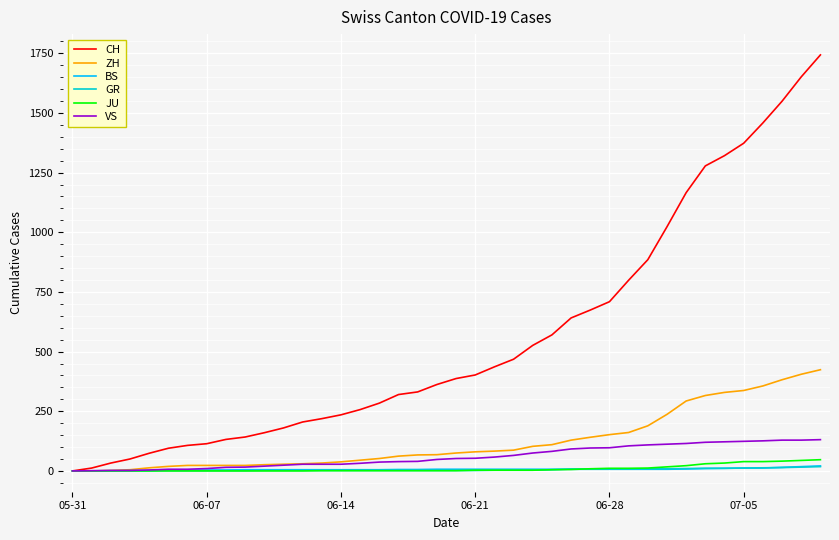

Reading left to right, list all the values displayed in this chart.

CH: 0	12	33	50	74	95	107	114	132	142	160	180	205	219	235	257	284	320	331	362	387	402	436	468	526	570	641	674	709	799	885	1023	1166	1278	1321	1373	1458	1549	1651	1743
ZH: 0	0	2	5	13	19	23	23	23	23	26	28	30	33	38	45	52	62	67	68	75	80	83	87	103	110	129	141	152	161	189	237	293	316	329	337	356	382	405	424
BS: 0	0	0	1	1	4	4	4	4	5	5	5	5	5	5	5	5	6	6	7	7	7	7	7	7	7	7	7	7	7	7	7	8	10	11	12	12	15	18	21
GR: 0	0	1	1	1	1	1	1	1	1	2	2	2	2	2	2	2	2	2	2	2	2	3	3	3	5	8	8	8	8	9	9	10	11	11	12	13	14	16	18
JU: 0	0	0	0	0	0	0	0	0	0	0	0	0	1	1	1	1	1	1	1	1	3	3	3	3	5	6	9	11	11	12	17	22	30	33	39	39	41	44	47
VS: 0	1	2	2	4	7	7	10	15	16	20	24	28	28	28	32	37	39	40	48	52	53	58	65	75	82	92	96	97	105	109	112	115	120	122	124	126	129	129	131